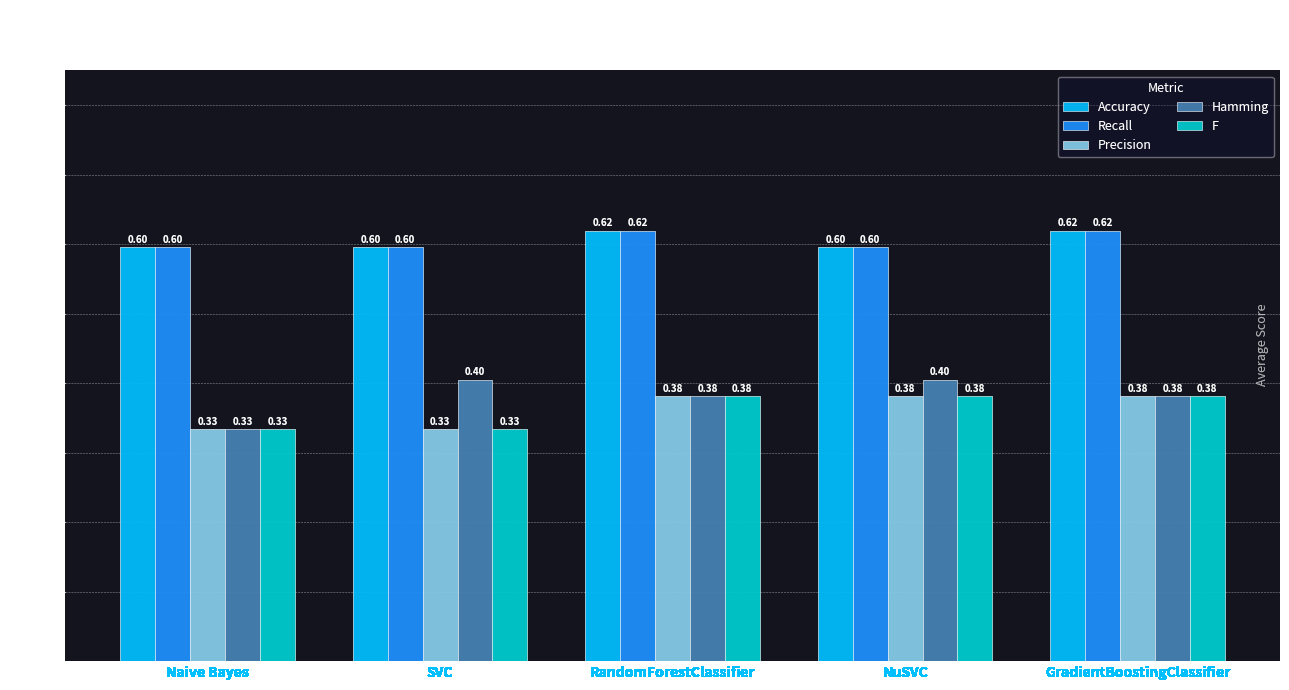

The value of Hamming at SVC is 0.4. True or false?

True